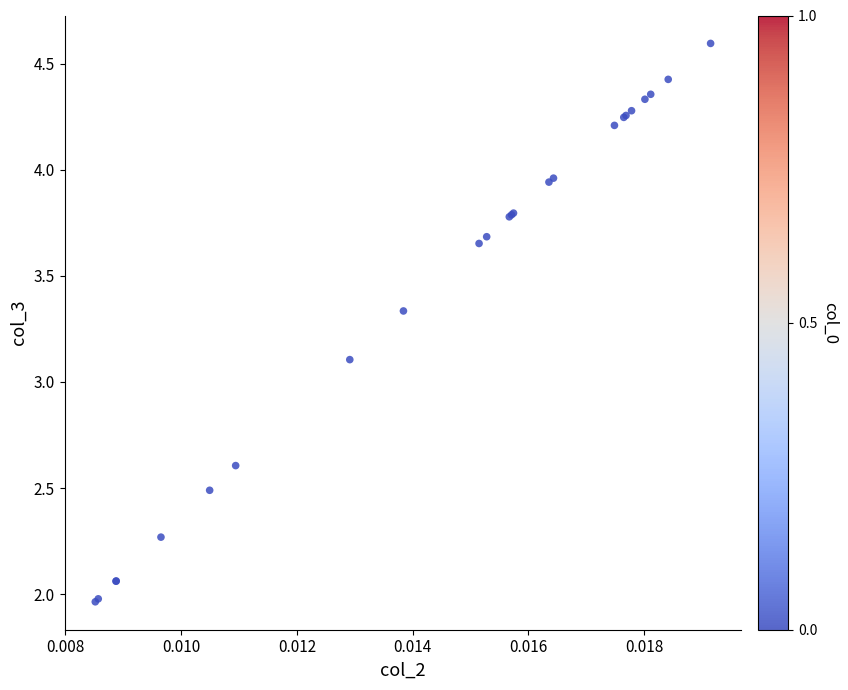

What Y value in the scatter plot is closest to 3?

3.1